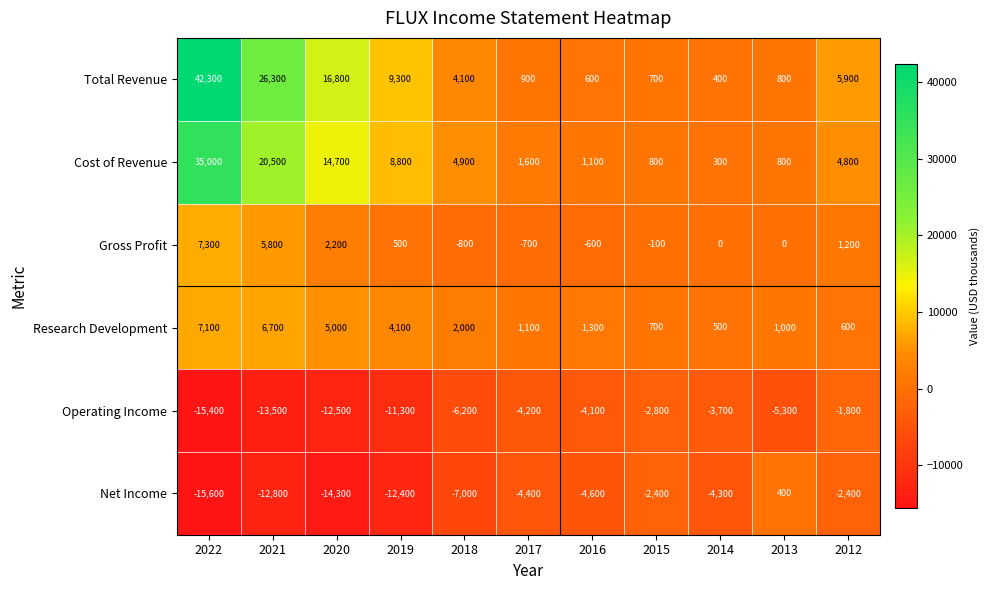

What is the sum of the Research Development values at 2013 and 2014?

1500